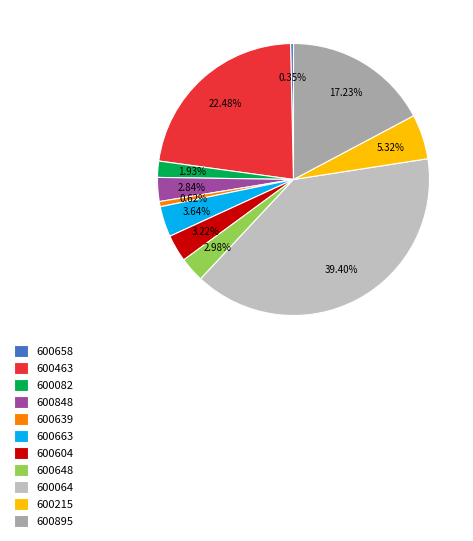

Is the sum of 600663 and 600895 greater than half?

No